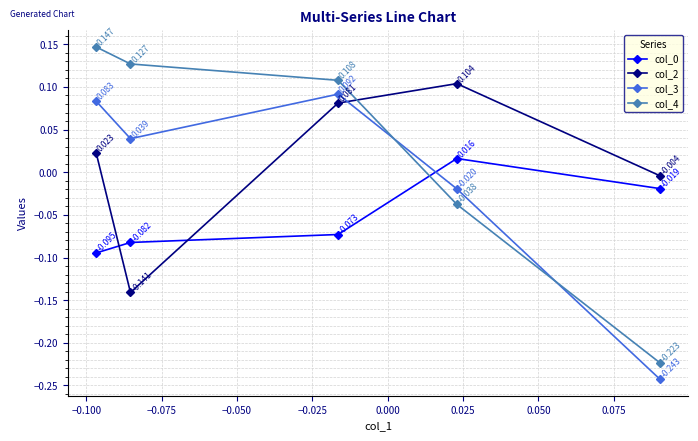

Which series ends up on top after the final intersection of col_3 and col_4?

col_4